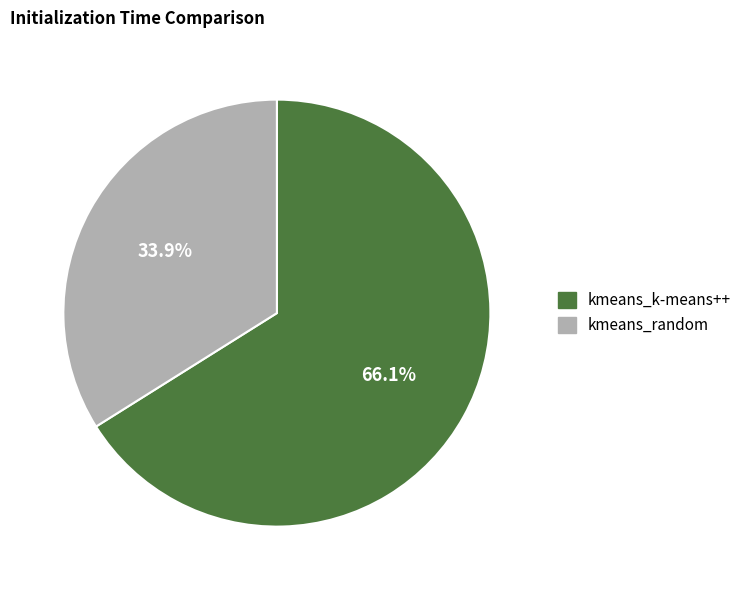

Which slice is the largest?

kmeans_k-means++